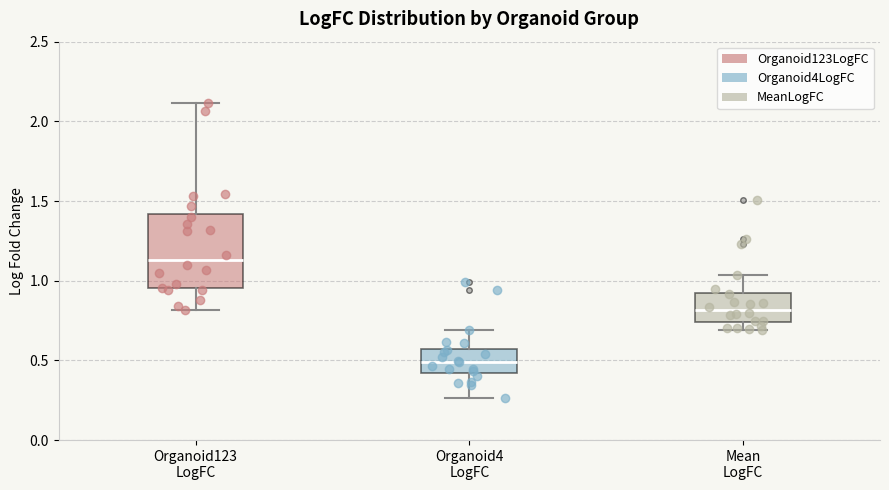

Where does the median line of the box for Mean LogFC sit on the y-axis? The values are not printed on the chart, so give them approximately, as read against the axis.

0.80